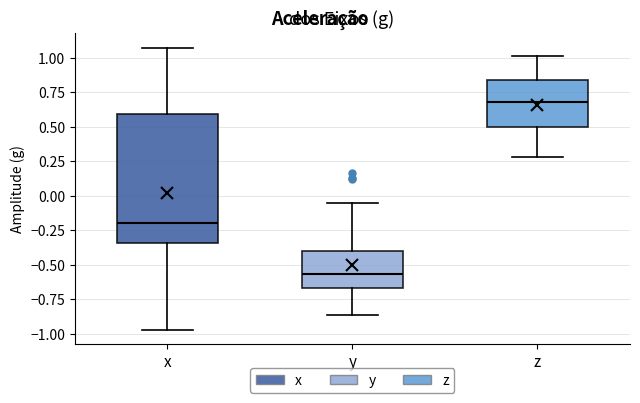

Reading left to right, transcribe this box plot: for each box, give where its median line is, the range the box spans, and where its two whiskers end, as read against the y-axis. The values are not printed on the chart, so give them approximately, as read against the axis.

x: median -0.20, box -0.35 to 0.60, whiskers -0.95 to 1.05
y: median -0.55, box -0.65 to -0.40, whiskers -0.85 to -0.05
z: median 0.70, box 0.50 to 0.85, whiskers 0.30 to 1.00